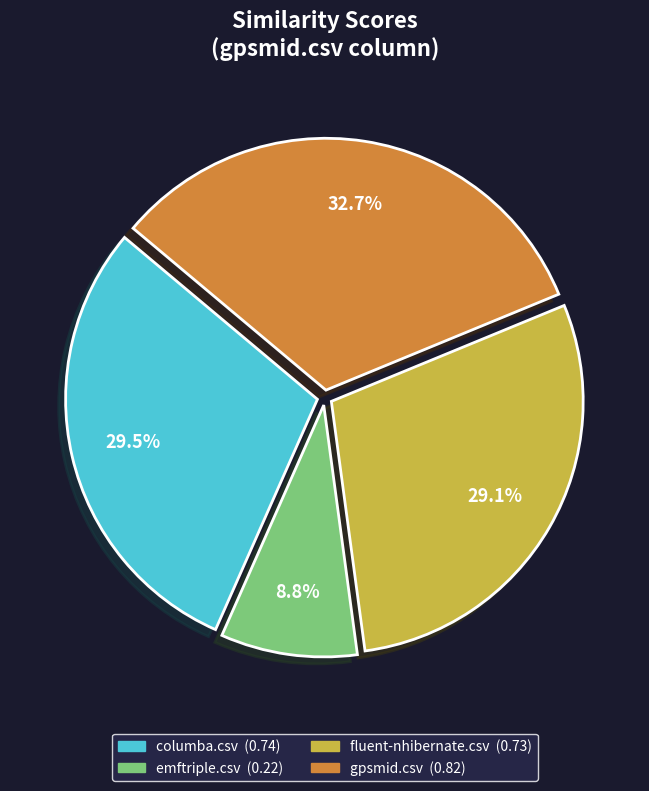

Which has a higher value, emftriple.csv or columba.csv?

columba.csv